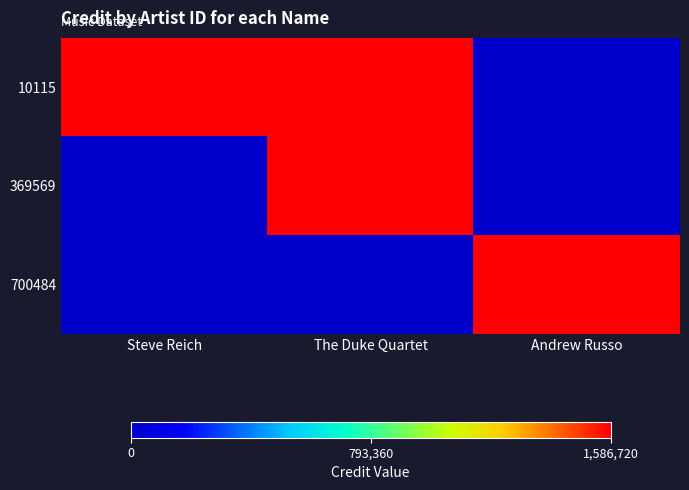

Reading left to right, list all the values displayed in this chart.

10115: Steve Reich=1586720	The Duke Quartet=1586720	Andrew Russo=0
369569: Steve Reich=0	The Duke Quartet=1586720	Andrew Russo=0
700484: Steve Reich=0	The Duke Quartet=0	Andrew Russo=1586720